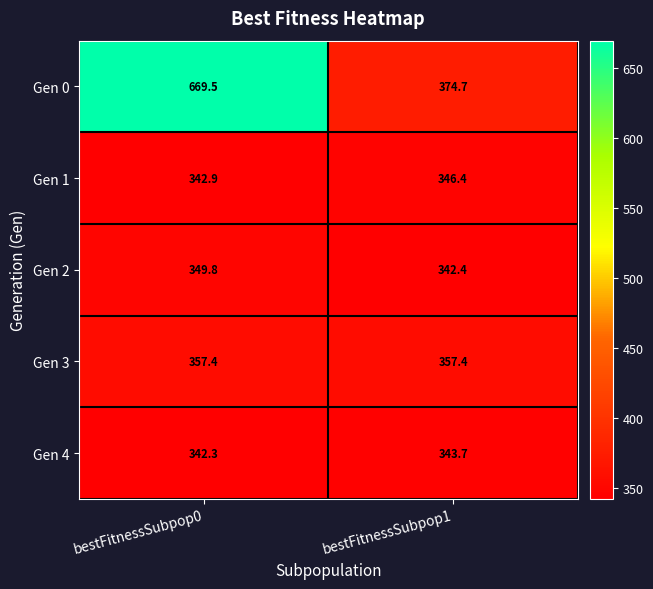

How many distinct data groups are displayed?

5